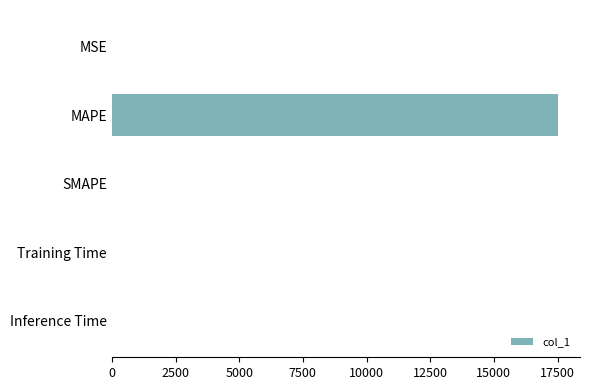

True or false: the data shows 0.0 at Inference Time.

True